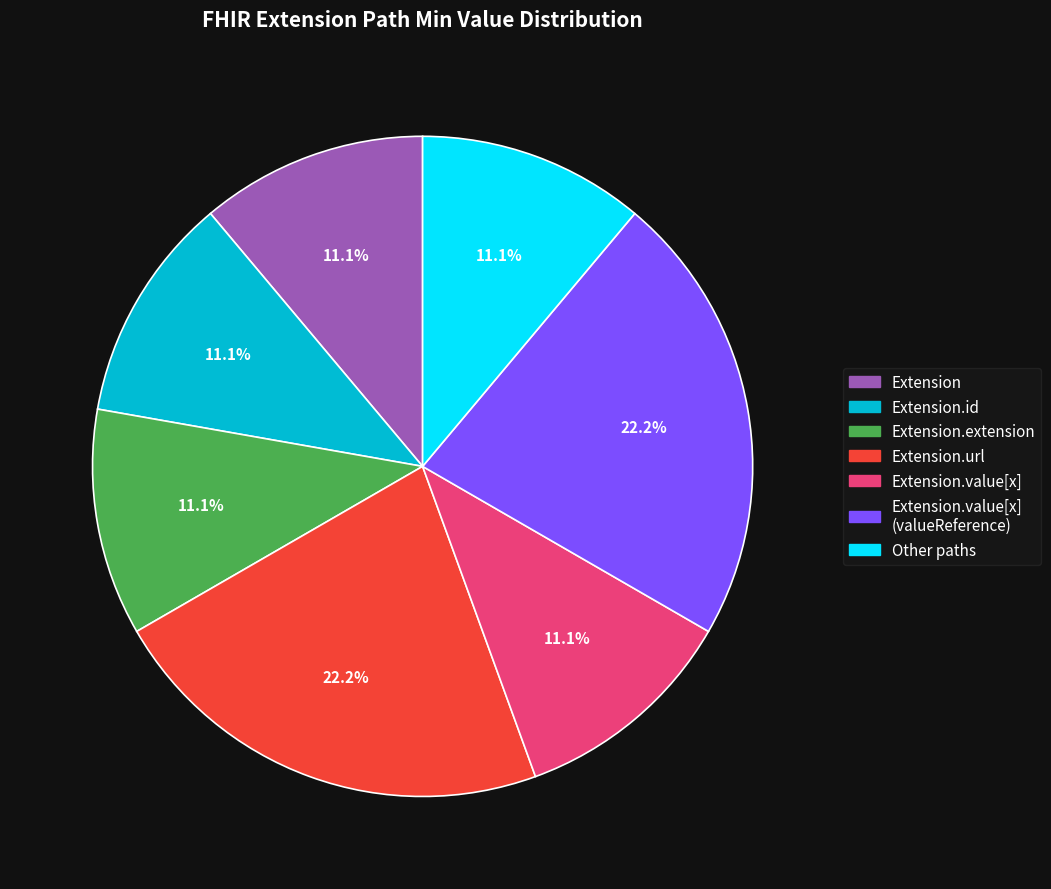

Is there a majority slice in this chart?

No